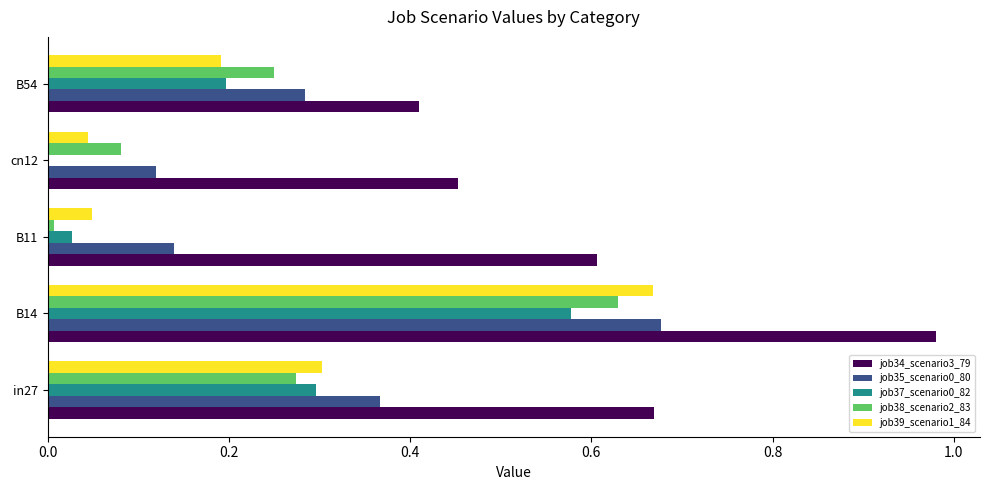

Between in27 and B54, which series saw the biggest shift?

job34_scenario3_79